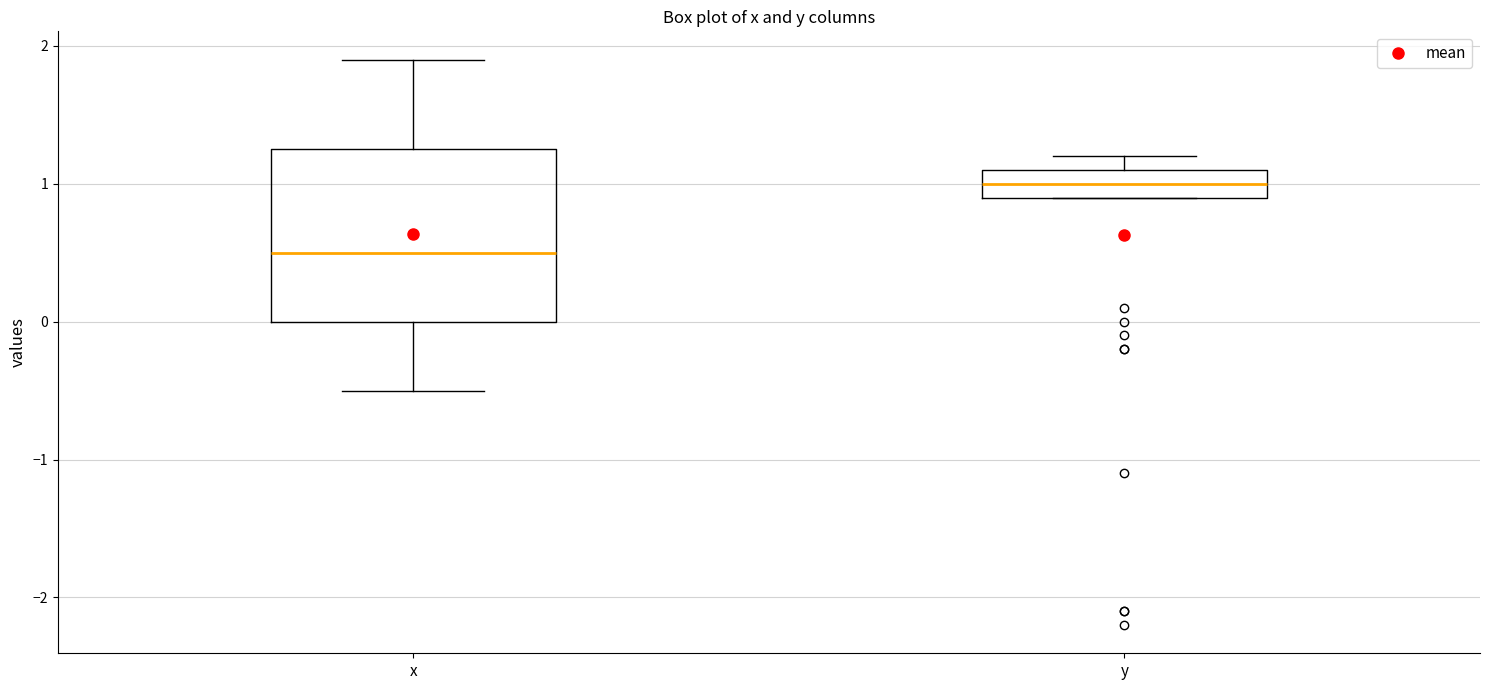

Which box is the tallest, from its lower edge to its upper edge?

x